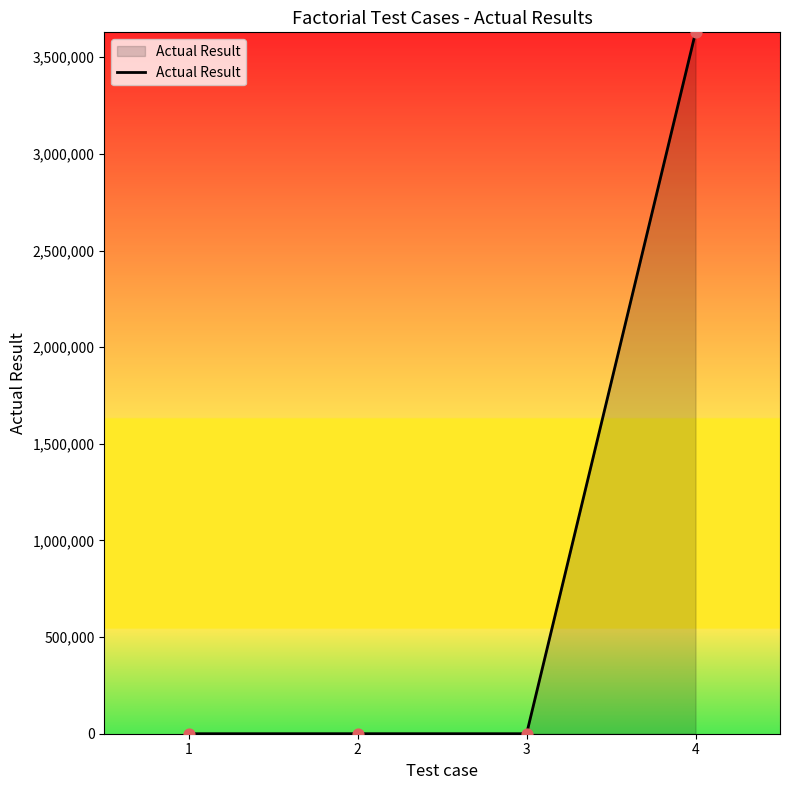

Which has a higher value, 2 or 4?

4